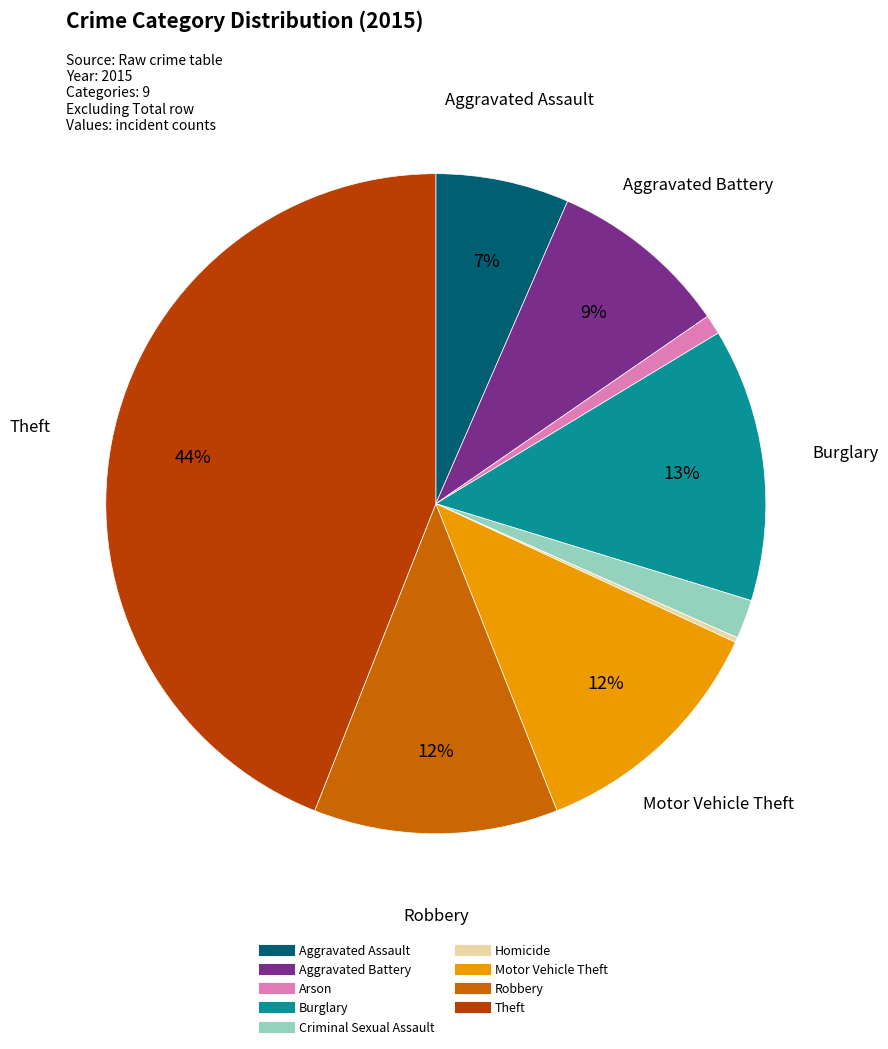

To the nearest percent, what is the combined percentage of Theft and Arson?

45%